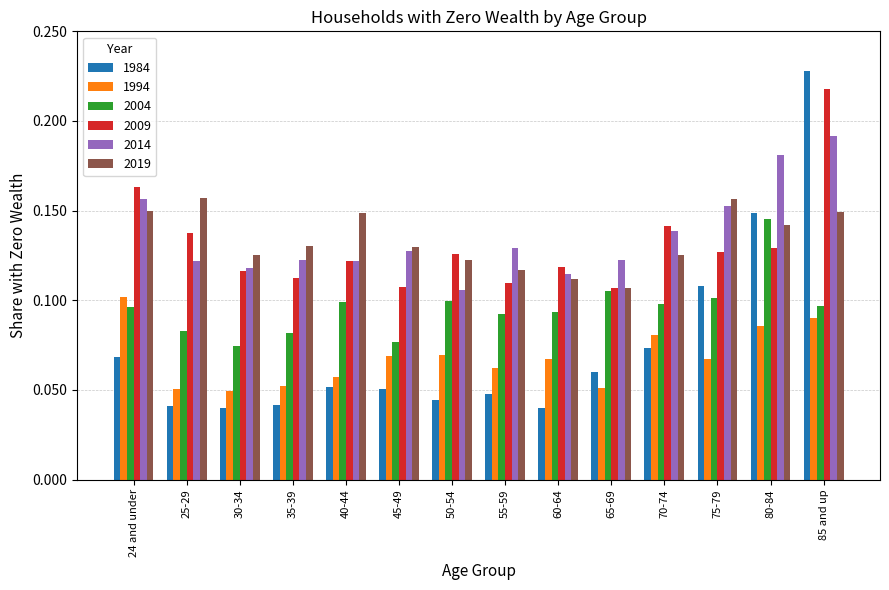

True or false: 1994 has a value of 0.2 at 24 and under.

False